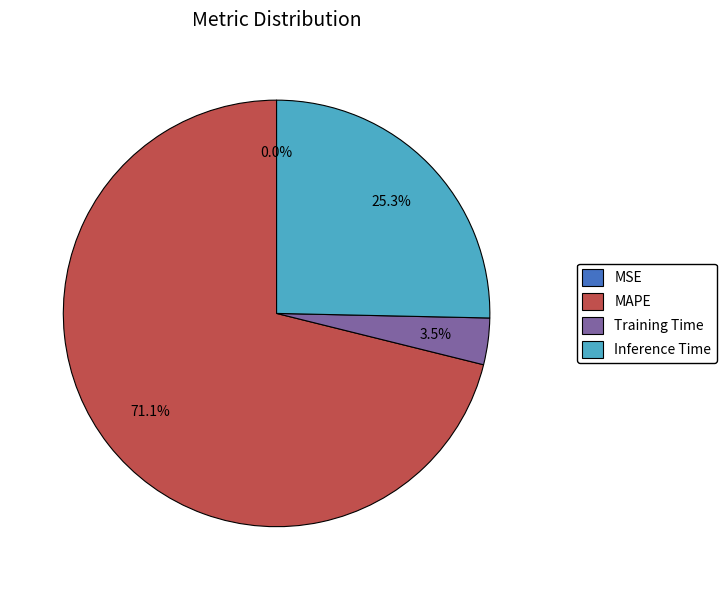

Is there any slice that represents more than half of the pie?

Yes